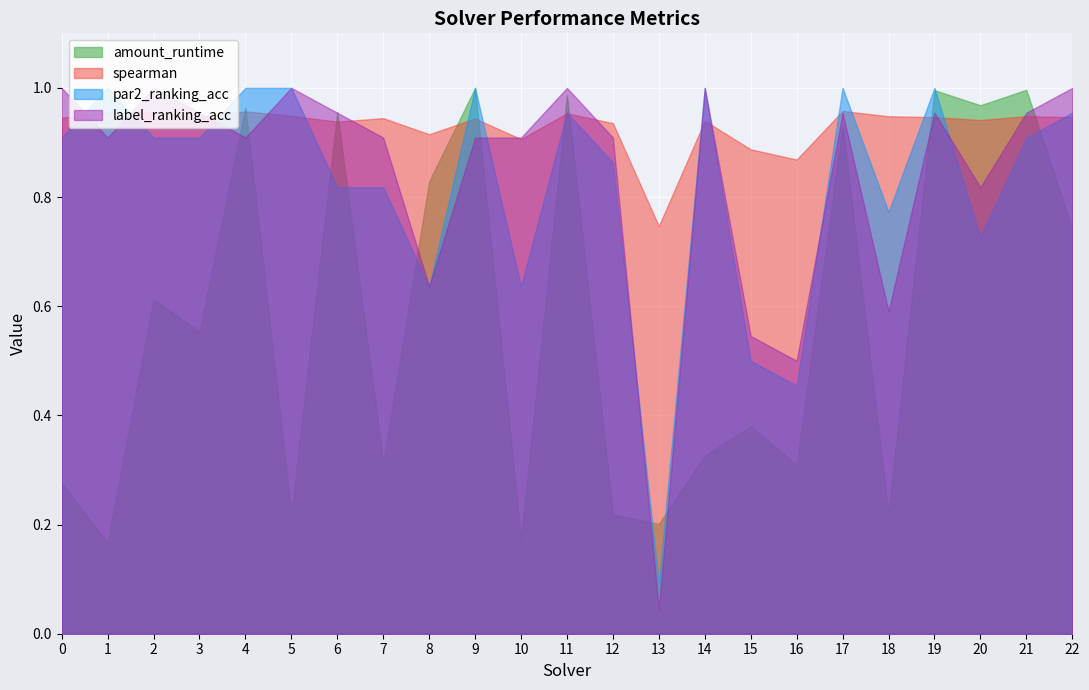

Reading left to right, list all the values displayed in this chart.

amount_runtime: 0.3	0.2	0.6	0.6	1.0	0.2	1.0	0.3	0.8	1.0	0.2	1.0	0.2	0.2	0.3	0.4	0.3	0.9	0.2	1.0	1.0	1.0	0.7
spearman: 0.9	1.0	1.0	0.9	1.0	0.9	0.9	0.9	0.9	0.9	0.9	1.0	0.9	0.7	0.9	0.9	0.9	1.0	0.9	0.9	0.9	0.9	0.9
par2_ranking_acc: 0.9	1.0	0.9	0.9	1.0	1.0	0.8	0.8	0.6	1.0	0.6	1.0	0.9	0.1	1.0	0.5	0.5	1.0	0.8	1.0	0.7	0.9	1.0
label_ranking_acc: 1.0	0.9	1.0	1.0	0.9	1.0	1.0	0.9	0.6	0.9	0.9	1.0	0.9	0.0	1.0	0.5	0.5	1.0	0.6	1.0	0.8	1.0	1.0